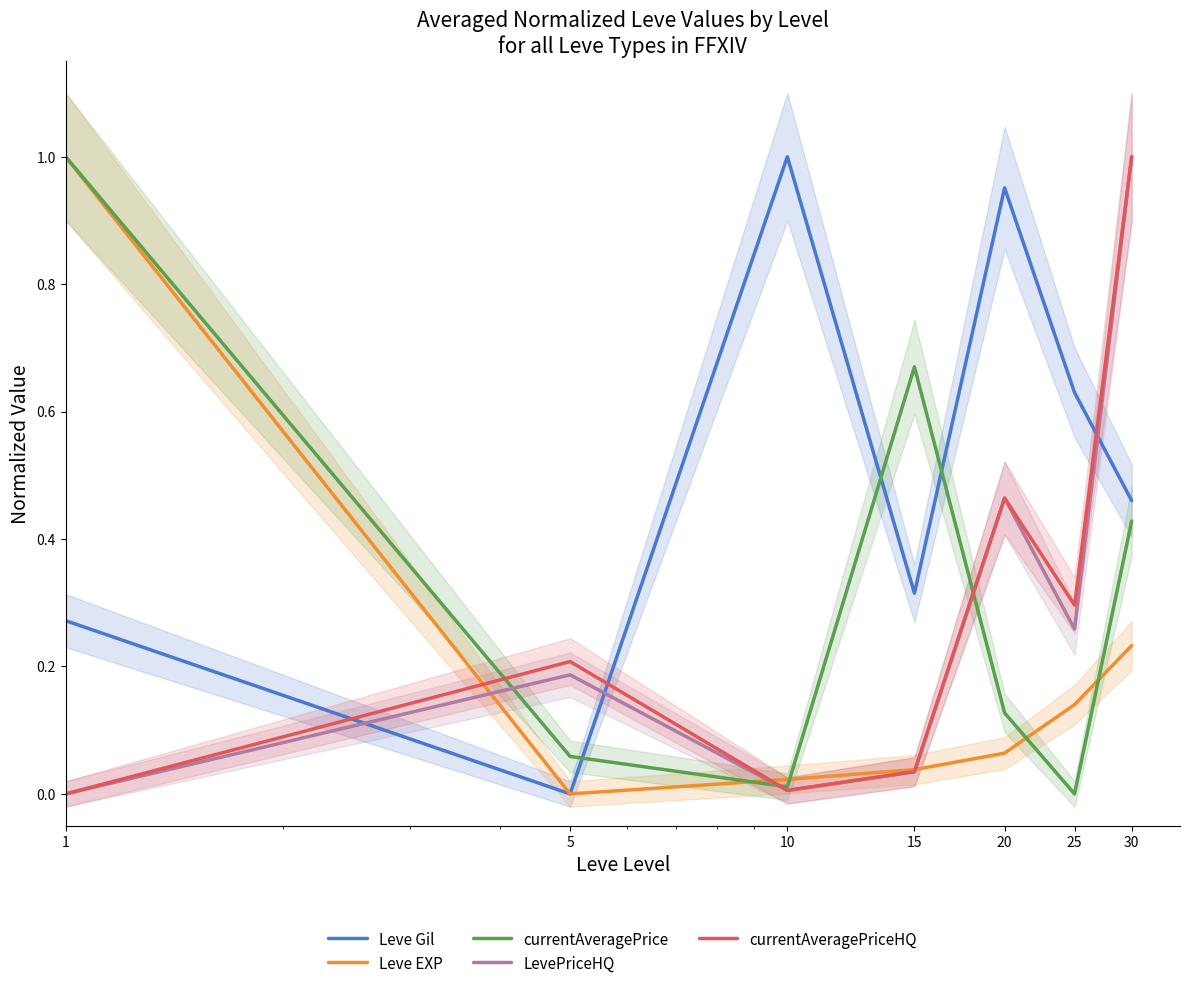

At 15, list the series in order from smallest to largest.

LevePriceHQ, currentAveragePriceHQ, Leve EXP, Leve Gil, currentAveragePrice